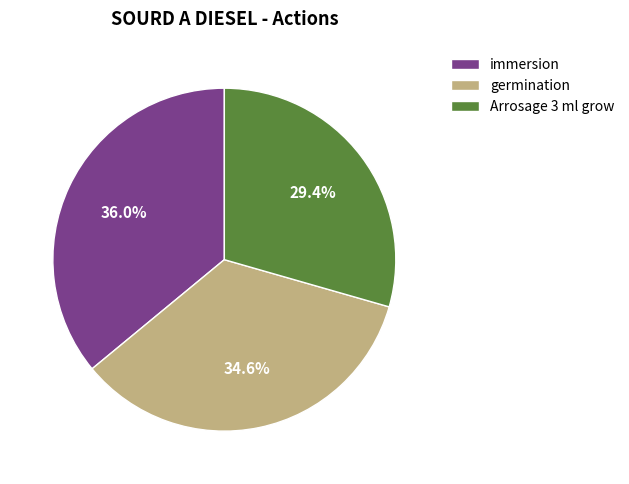

Count the number of slices in the pie.

3